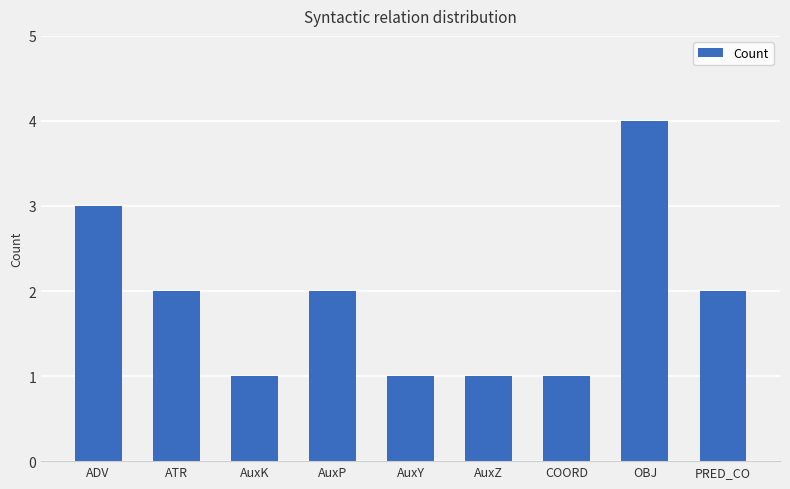

What is the change in value from COORD to OBJ?

+3